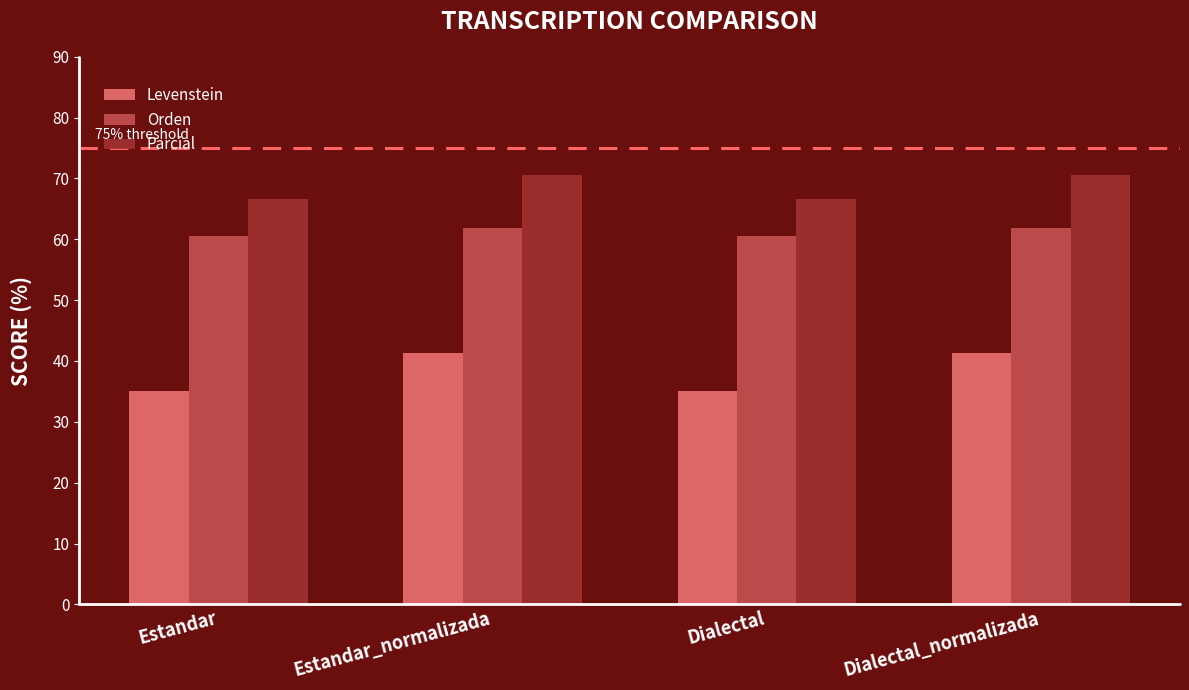

Rank the series by their average value, from lowest to highest.

Levenstein, Orden, Parcial